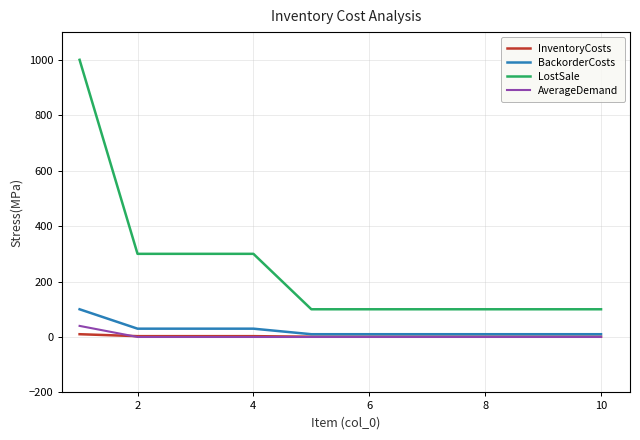

True or false: AverageDemand and LostSale intersect in this chart.

False